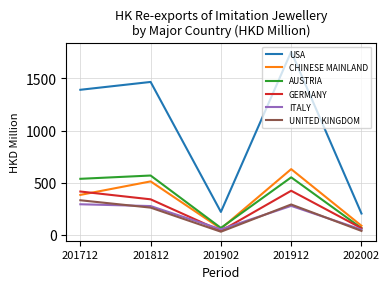

Is it true that AUSTRIA equals 904.2 at 201712?

False